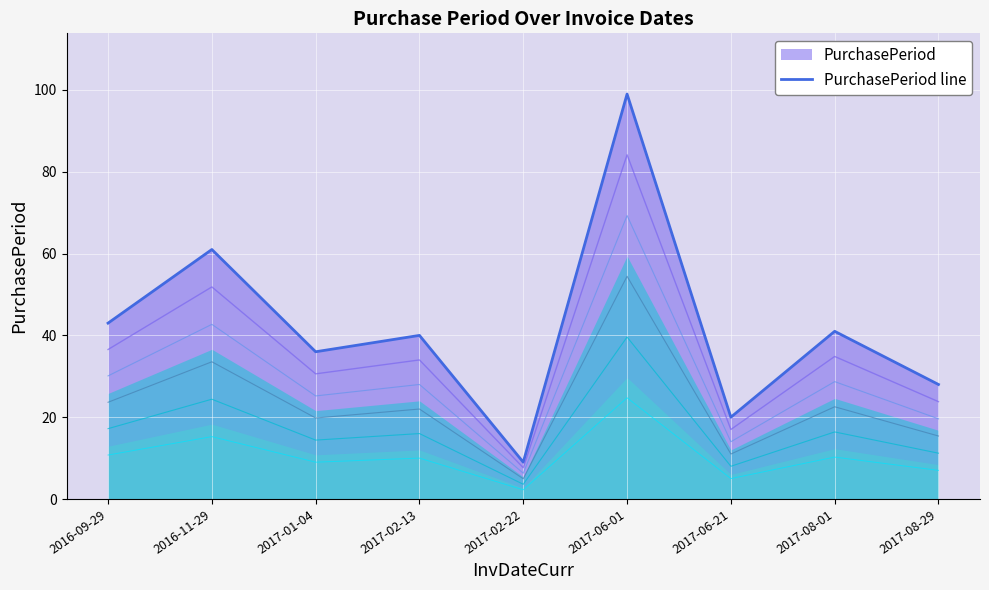

What is the minimum value shown in the chart?

9